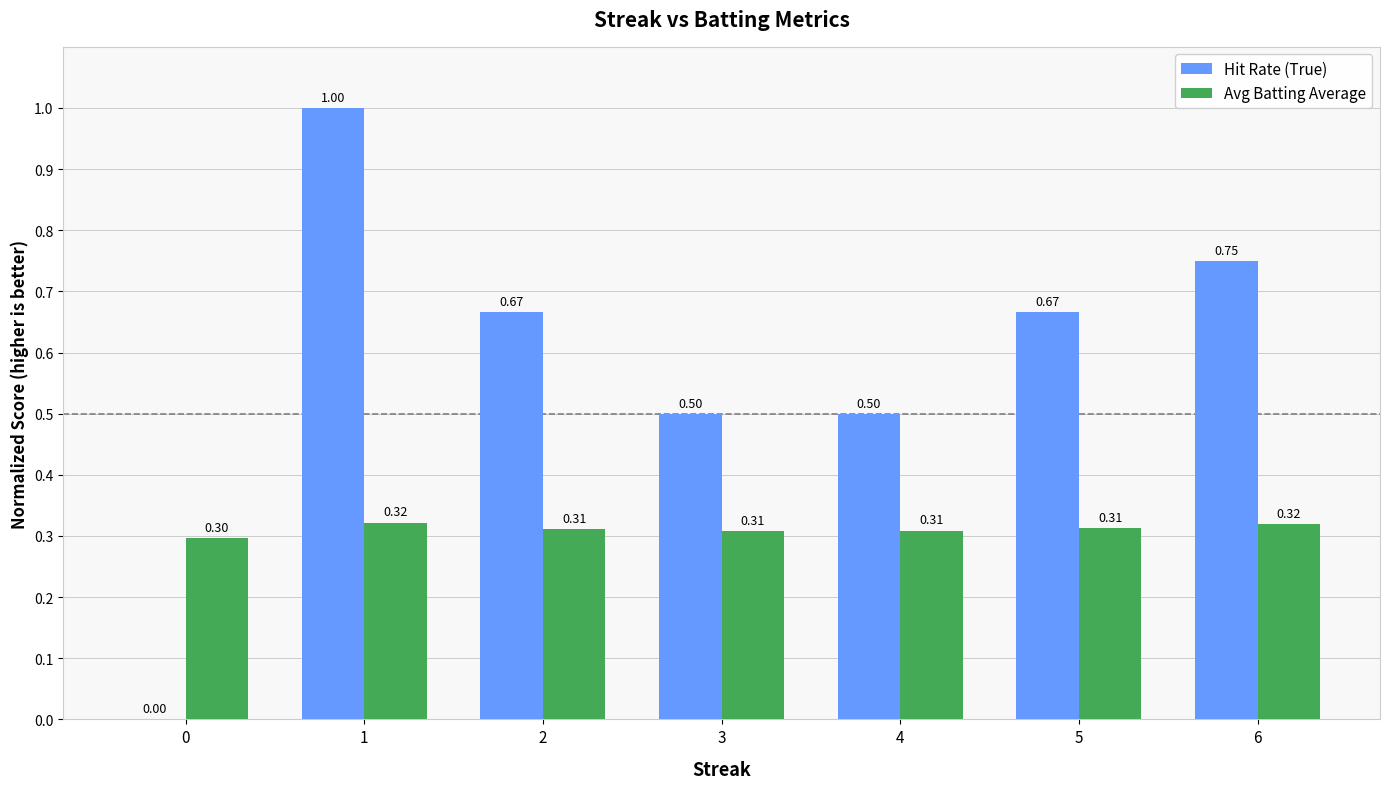

Are the bars grouped side by side (vs. stacked)?

Yes